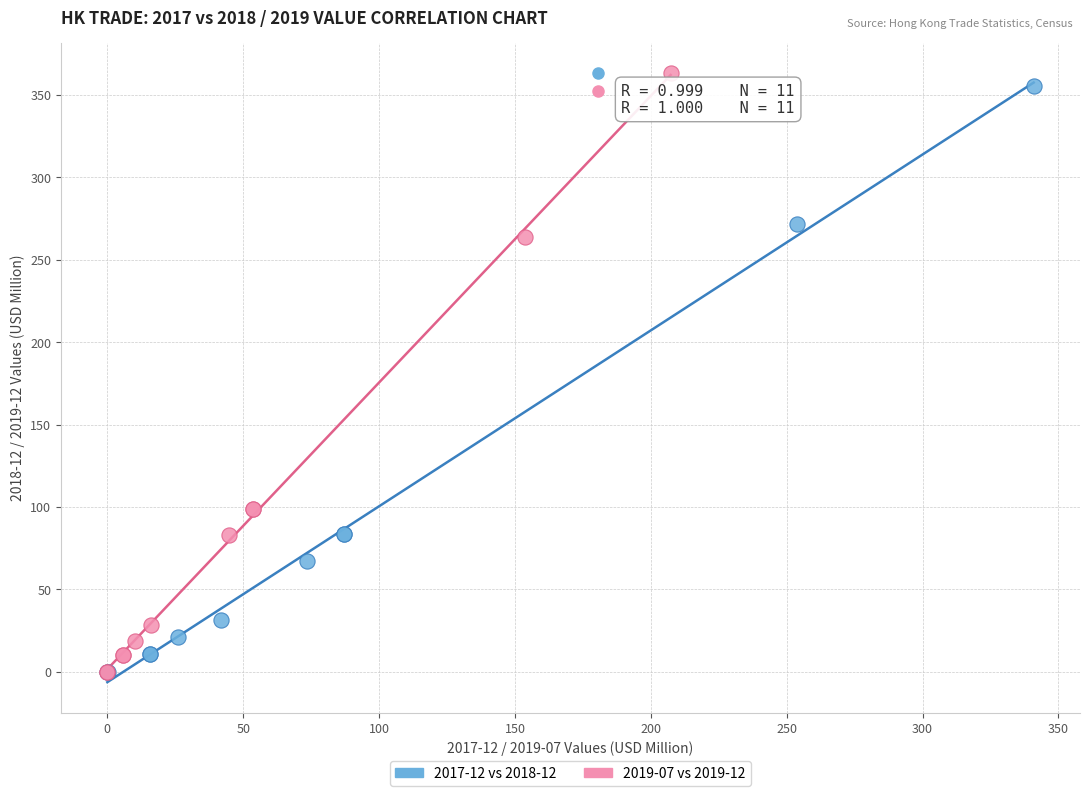

Which series has the widest spread of Y values?

2019-07 vs 2019-12